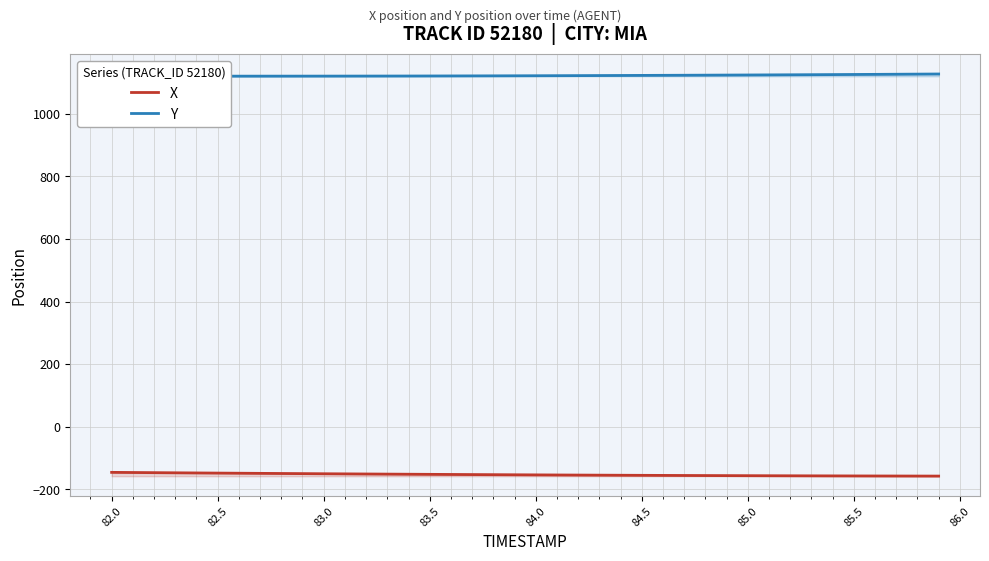

True or false: X and Y intersect in this chart.

False